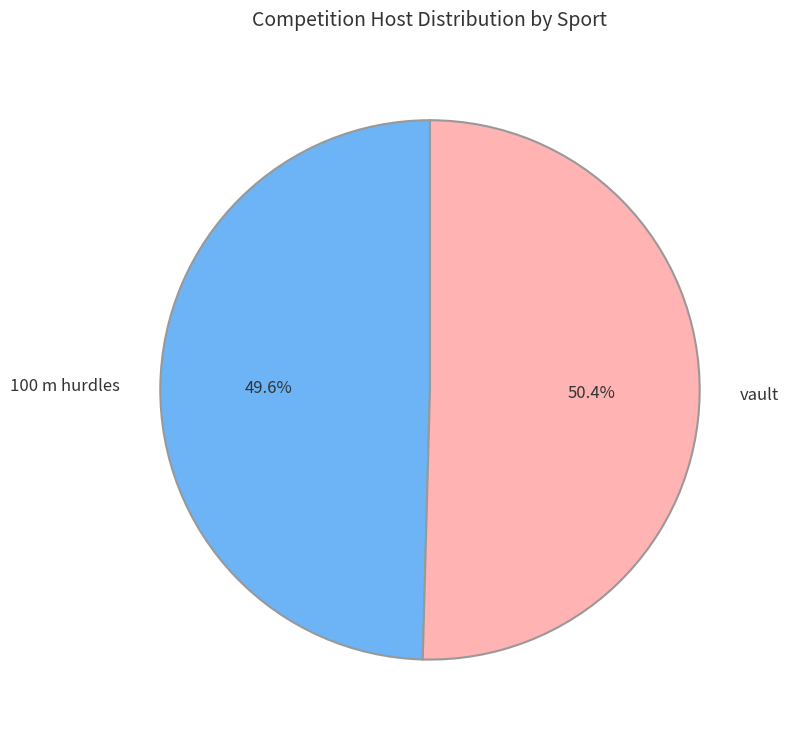

How much of the chart is everything except vault?

49.6%